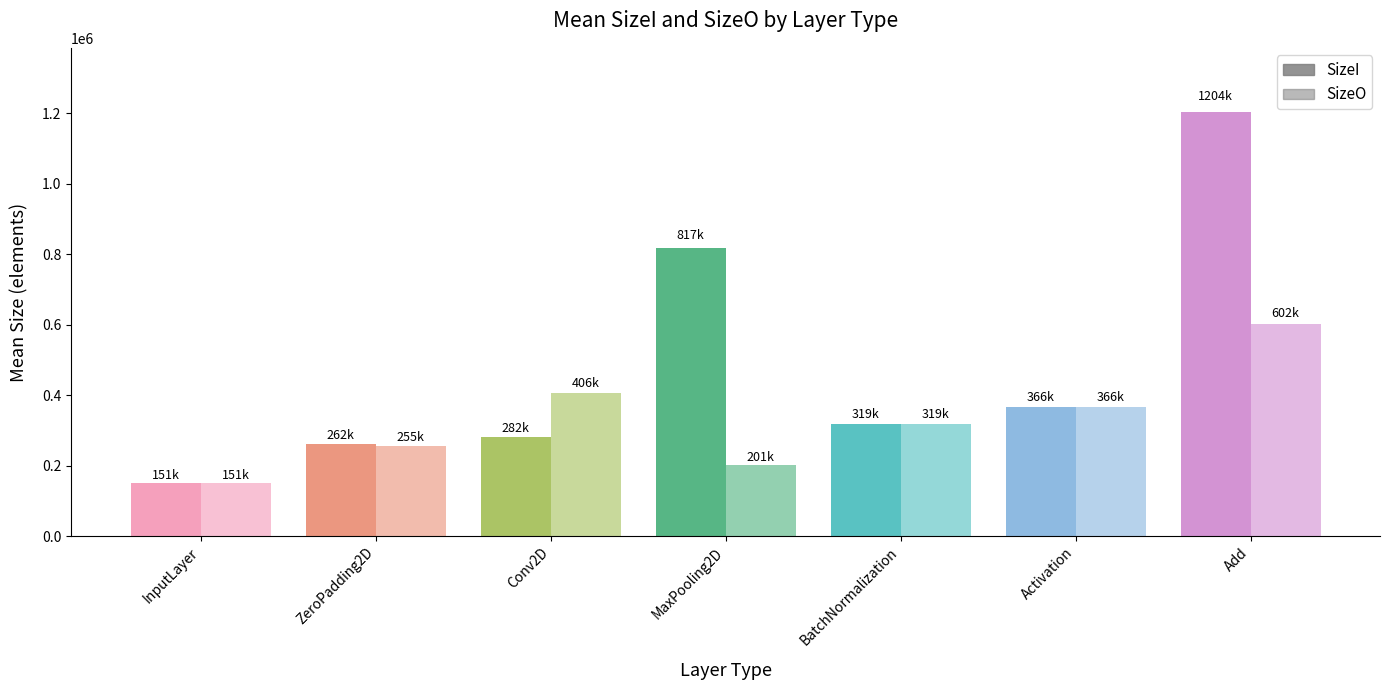

What is the sum of all SizeI values?

3400671.9